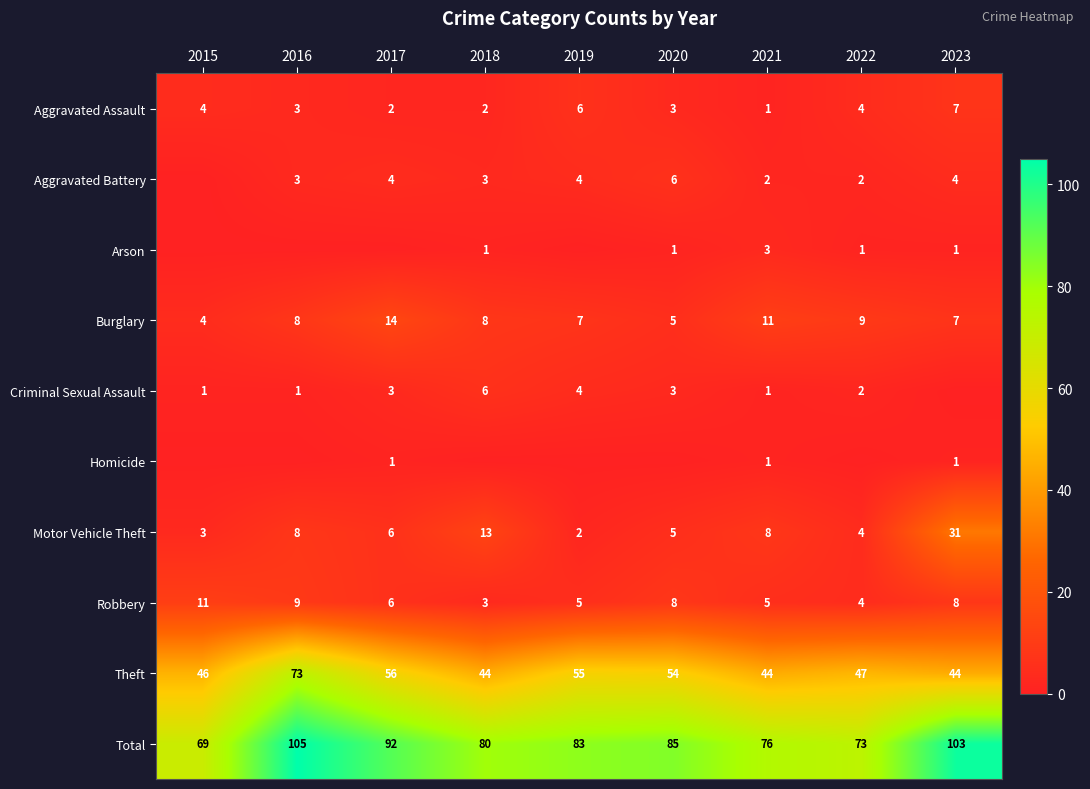

At which label does Motor Vehicle Theft first exceed 6?

2016